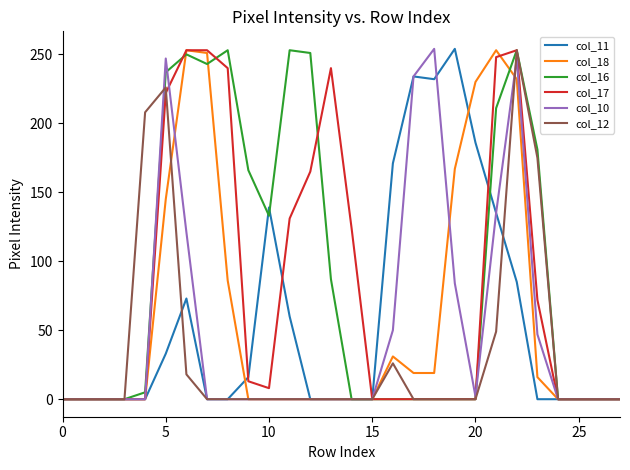

What is the greatest value displayed?

254